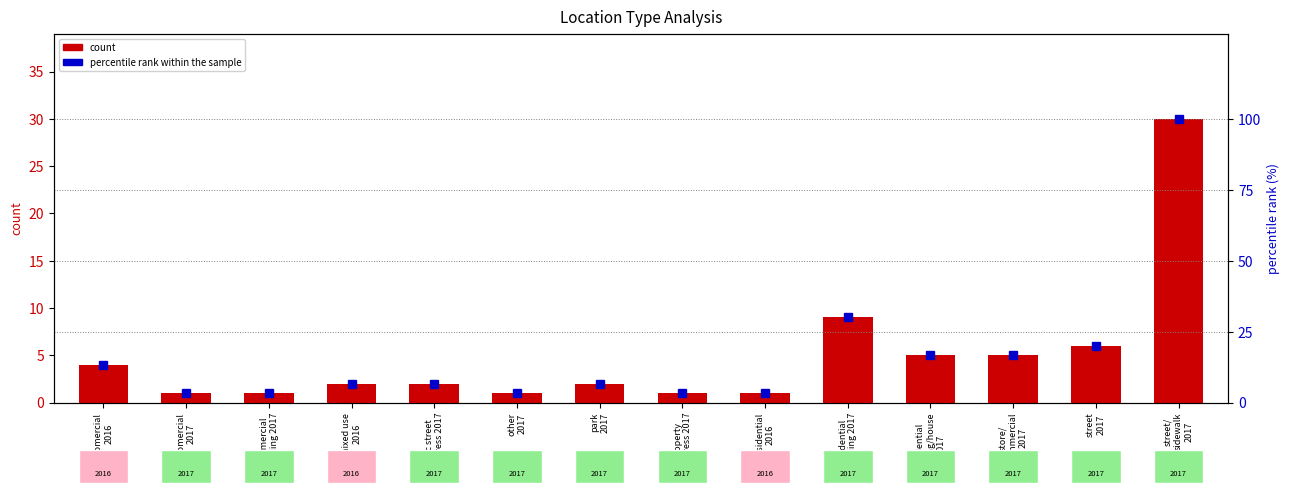

At how many categories does at least one series exceed 73?

1